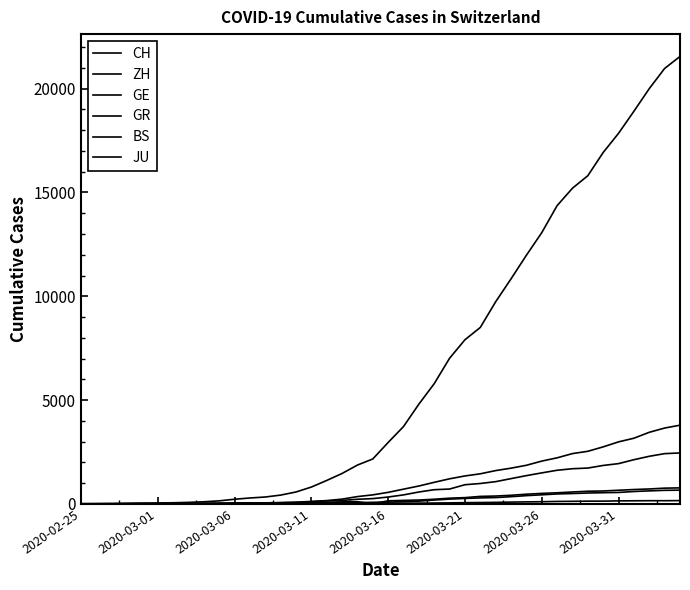

Does the chart display data point markers on the line(s)?

No